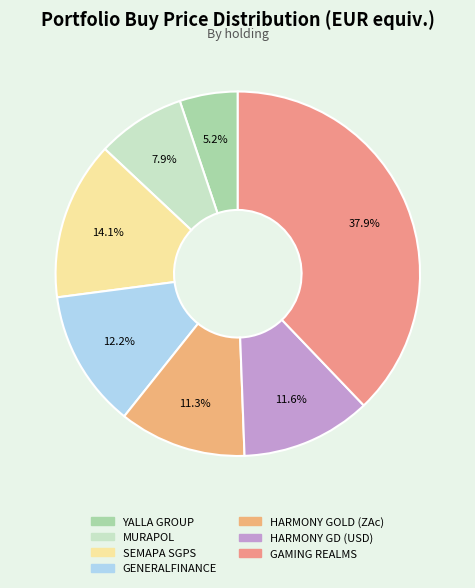

Which category has the biggest portion of the pie?

GAMING REALMS